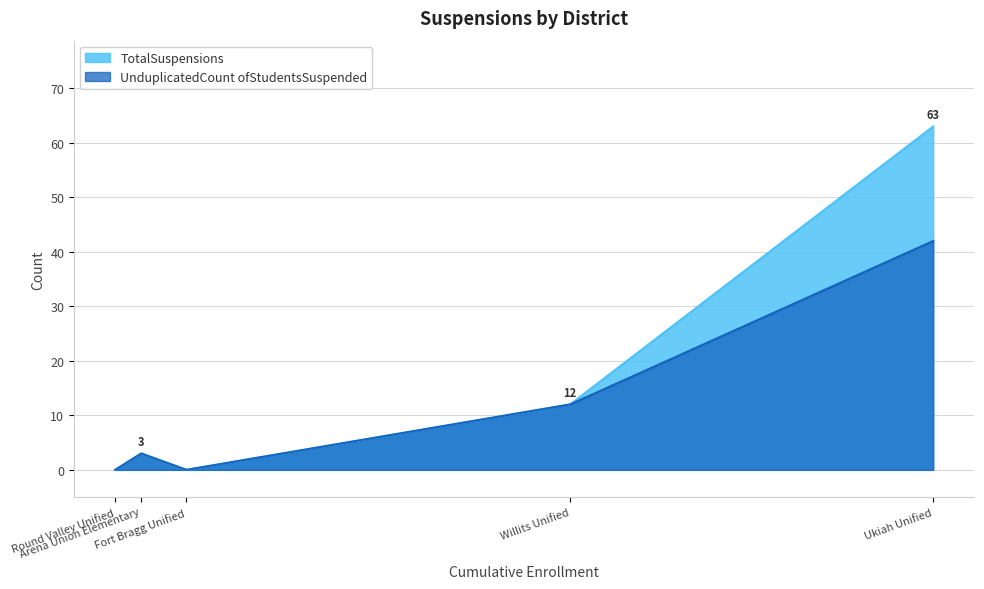

Which series has the largest total across all categories?

TotalSuspensions